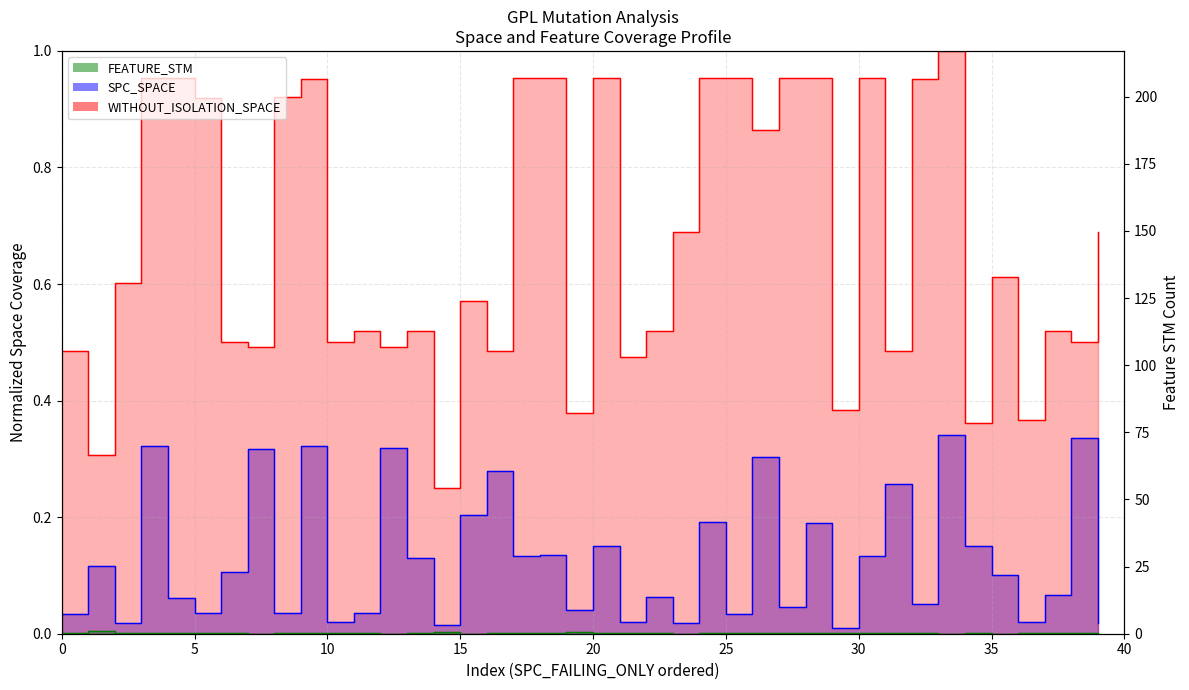

Reading left to right, what are all the values shown in this chart?

SPC_SPACE: 0.0	0.1	0.0	0.3	0.1	0.0	0.1	0.3	0.0	0.3	0.0	0.0	0.3	0.1	0.0	0.2	0.3	0.1	0.1	0.0	0.2	0.0	0.1	0.0	0.2	0.0	0.3	0.0	0.2	0.0	0.1	0.3	0.1	0.3	0.2	0.1	0.0	0.1	0.3	0.0
WITHOUT_ISOLATION_SPACE: 0.5	0.3	0.6	1.0	1.0	0.9	0.5	0.5	0.9	1.0	0.5	0.5	0.5	0.5	0.3	0.6	0.5	1.0	1.0	0.4	1.0	0.5	0.5	0.7	1.0	1.0	0.9	1.0	1.0	0.4	1.0	0.5	1.0	1.0	0.4	0.6	0.4	0.5	0.5	0.7
FEATURE_STM: 0.3	1.0	0.1	0.1	0.1	0.1	0.1	0.1	0.1	0.1	0.1	0.1	0.1	0.1	0.5	0.1	0.3	0.1	0.1	0.6	0.1	0.1	0.1	0.1	0.1	0.1	0.2	0.1	0.1	0.4	0.1	0.3	0.1	0.1	0.4	0.1	0.1	0.1	0.1	0.1